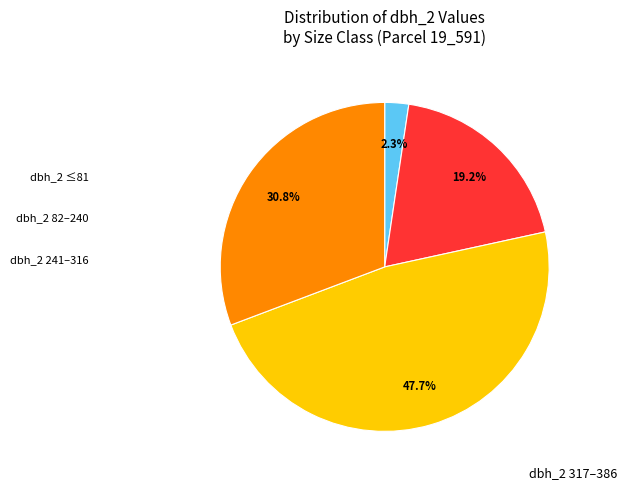

Count the number of slices in the pie.

4